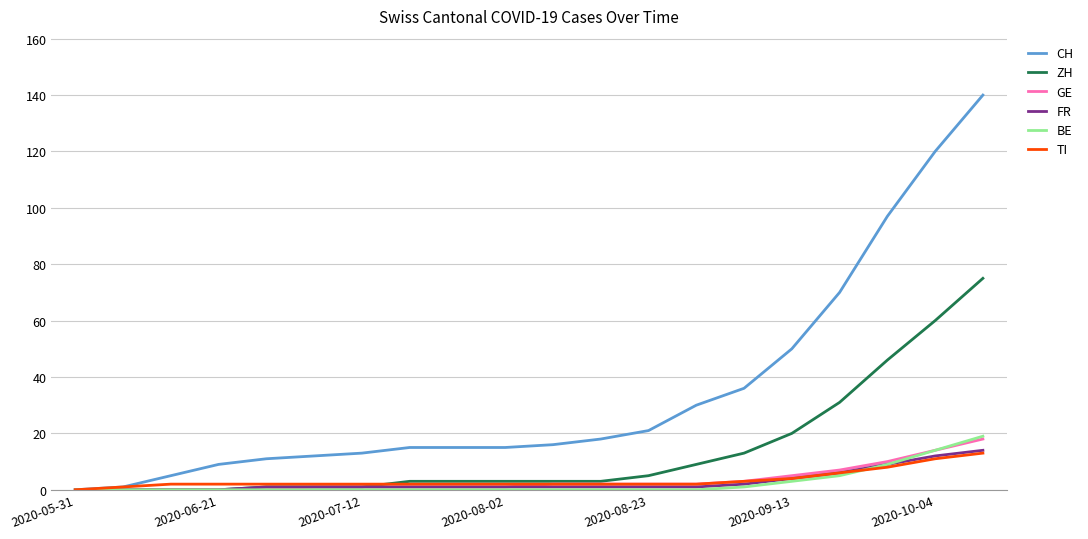

What is the greatest value displayed?

140